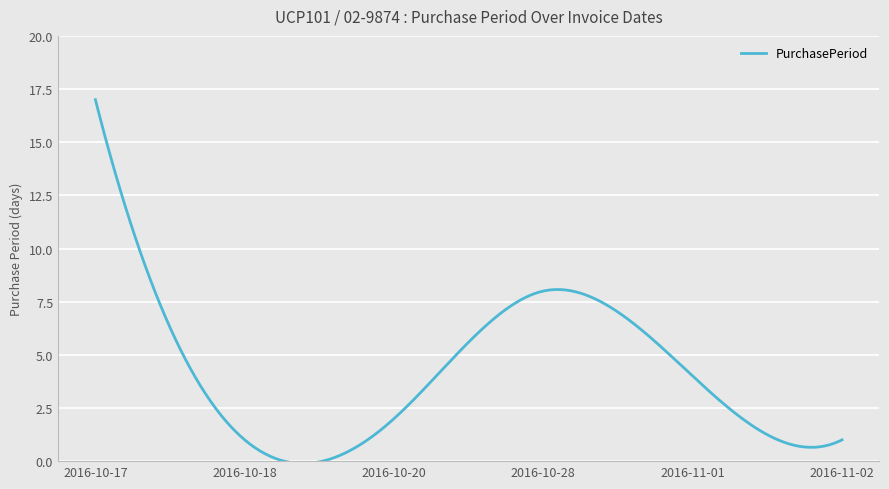

List the labels in order of value, smallest first.

2016-10-18, 2016-11-02, 2016-10-20, 2016-11-01, 2016-10-28, 2016-10-17